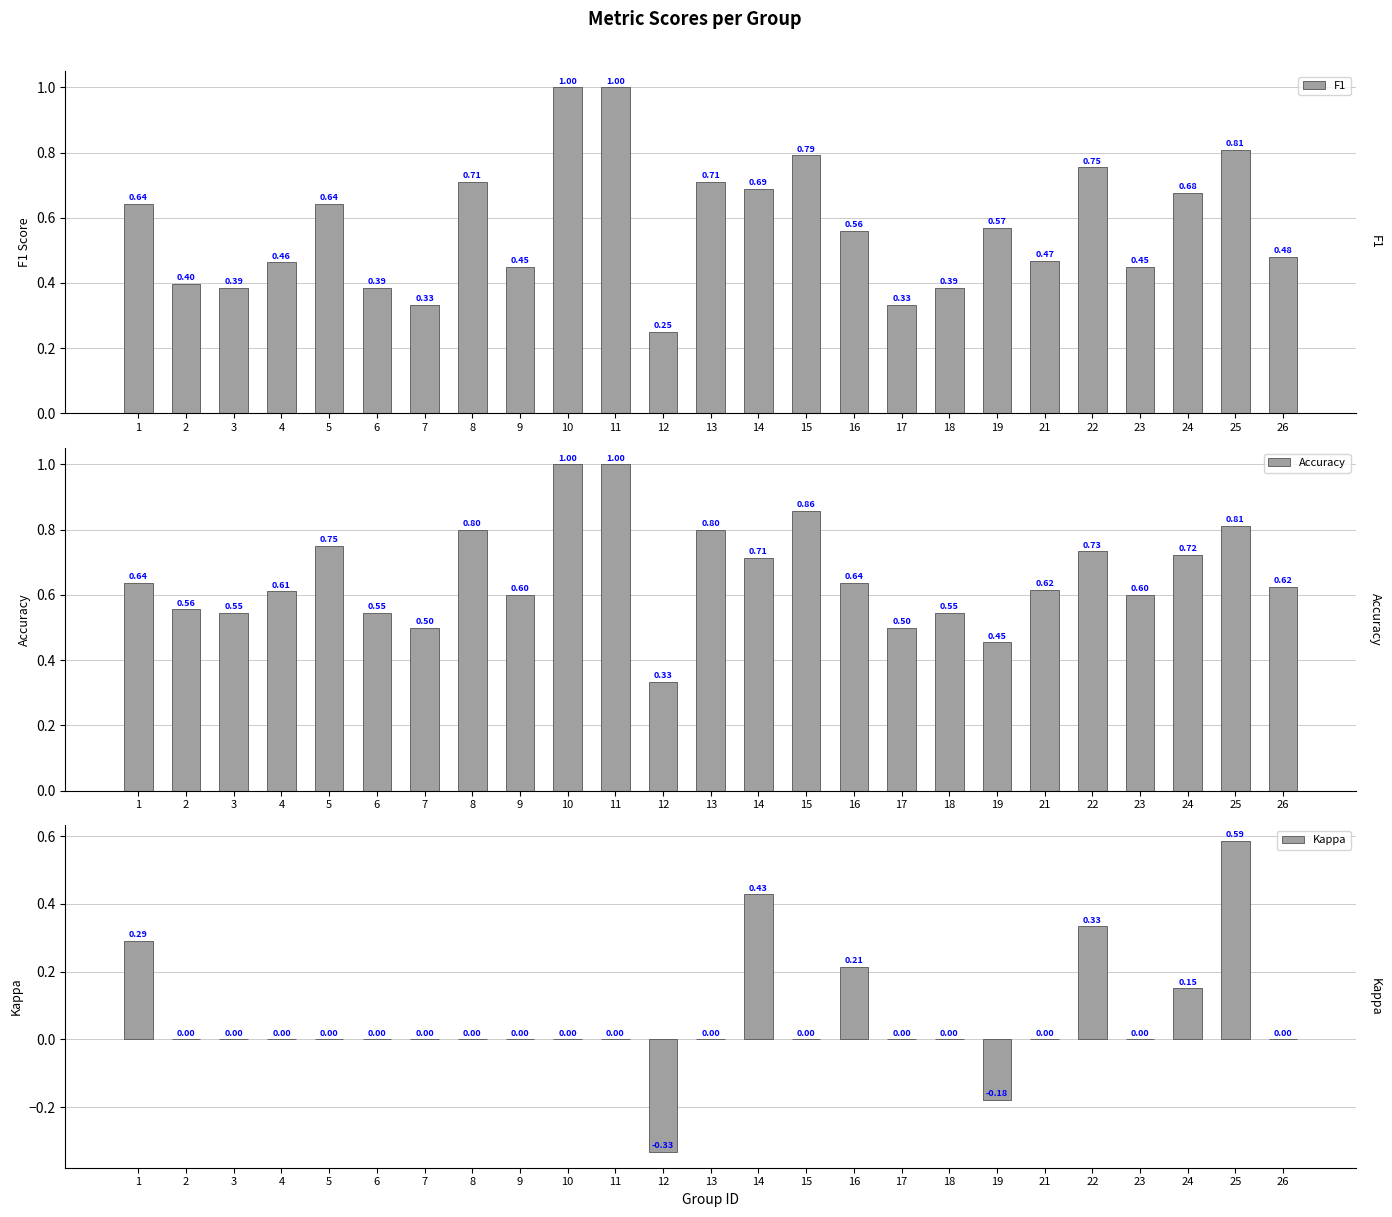

How many groups of bars are there?

25